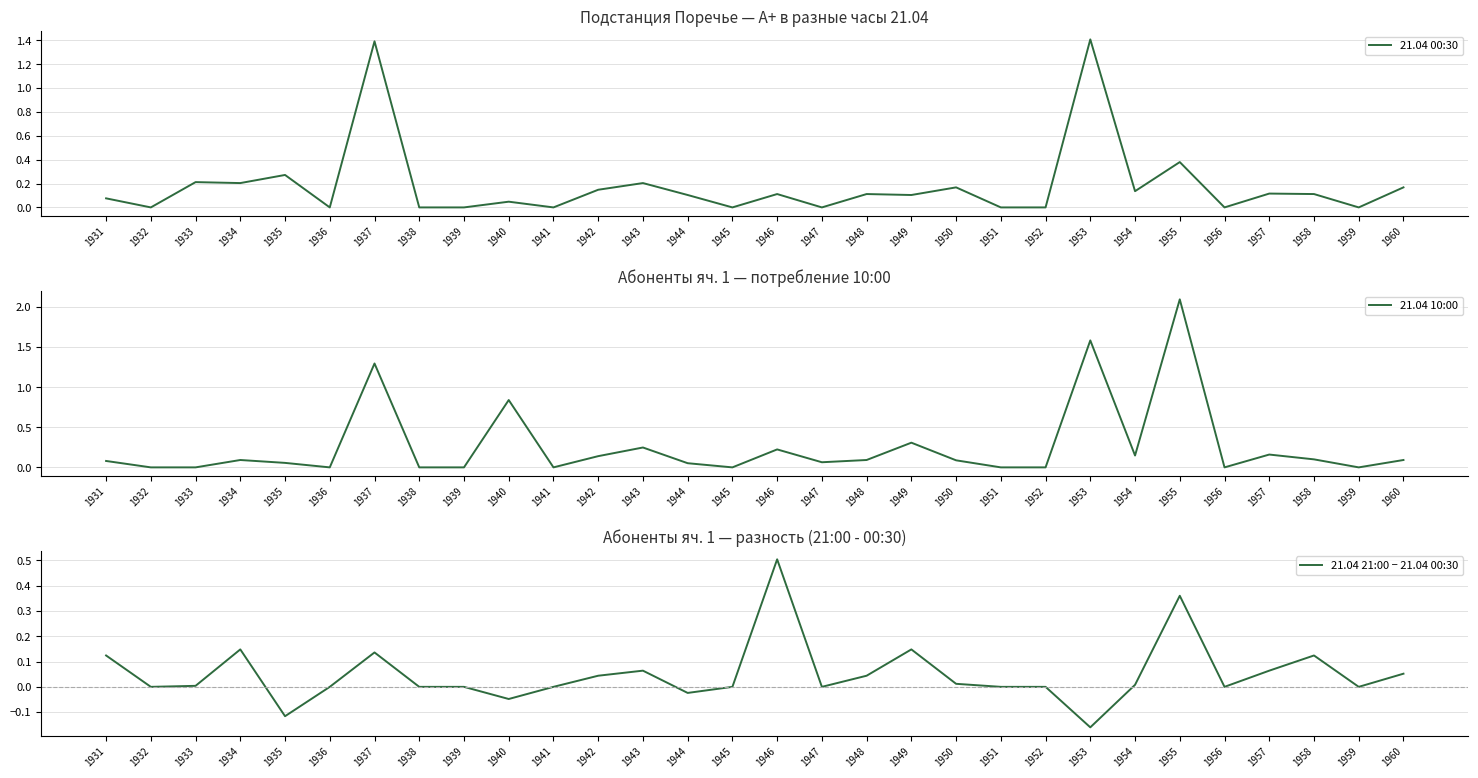

What is the average value of the 21.04 10:00 series?

0.3